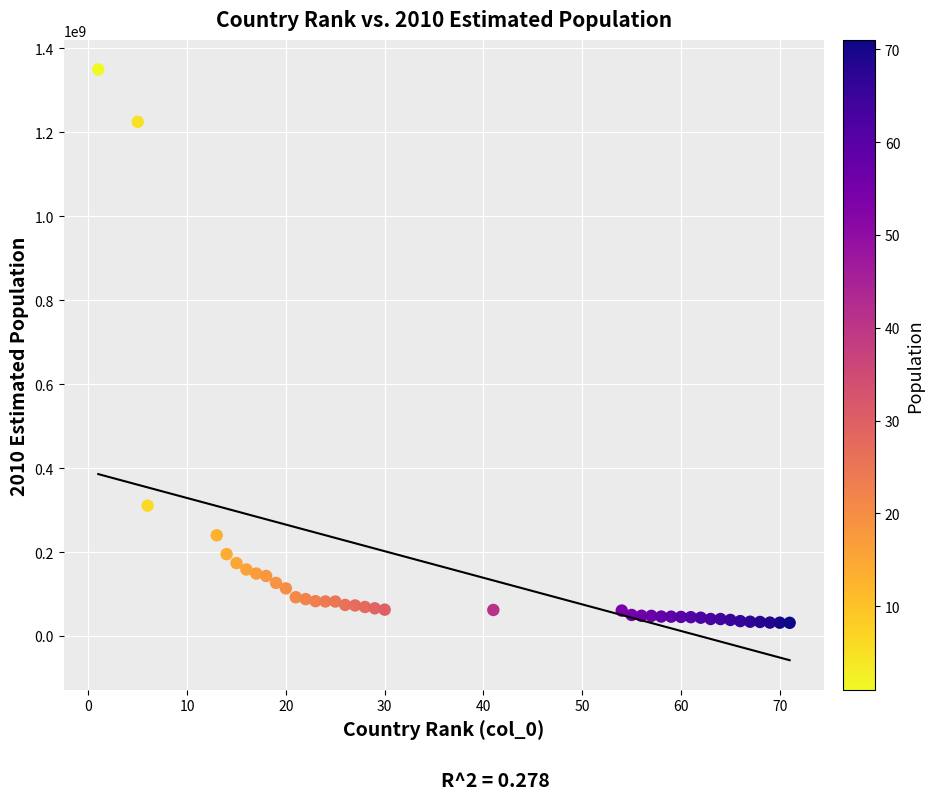

What Y value in the scatter plot is closest to 690373447?

310383948